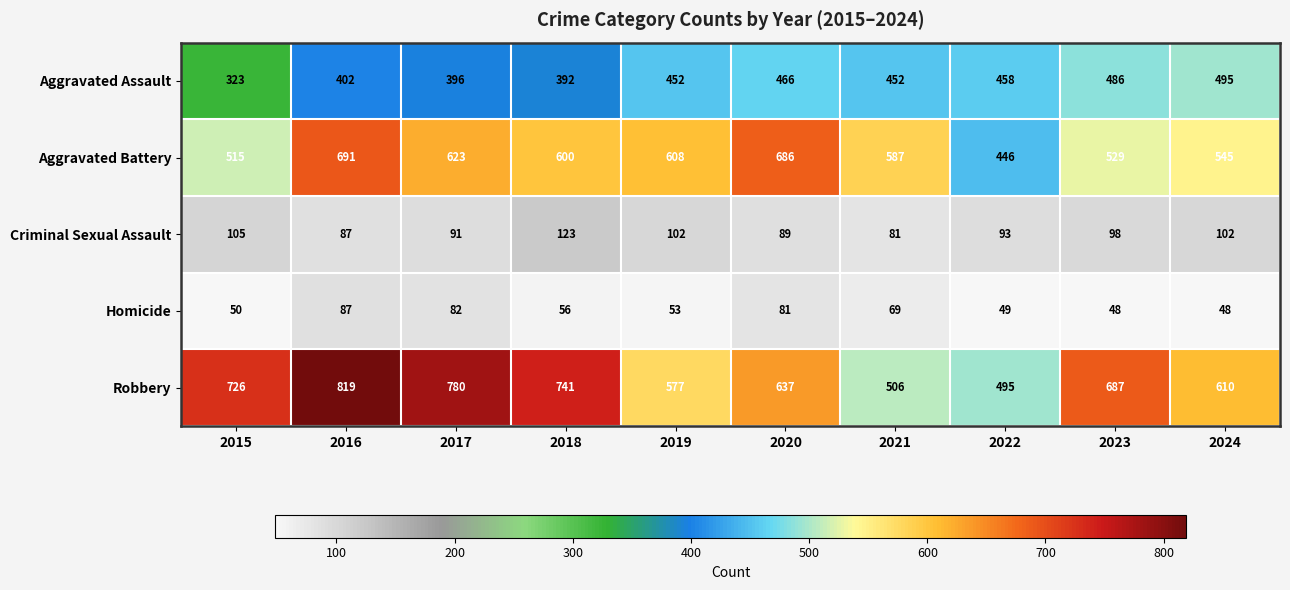

How many distinct data groups are displayed?

5